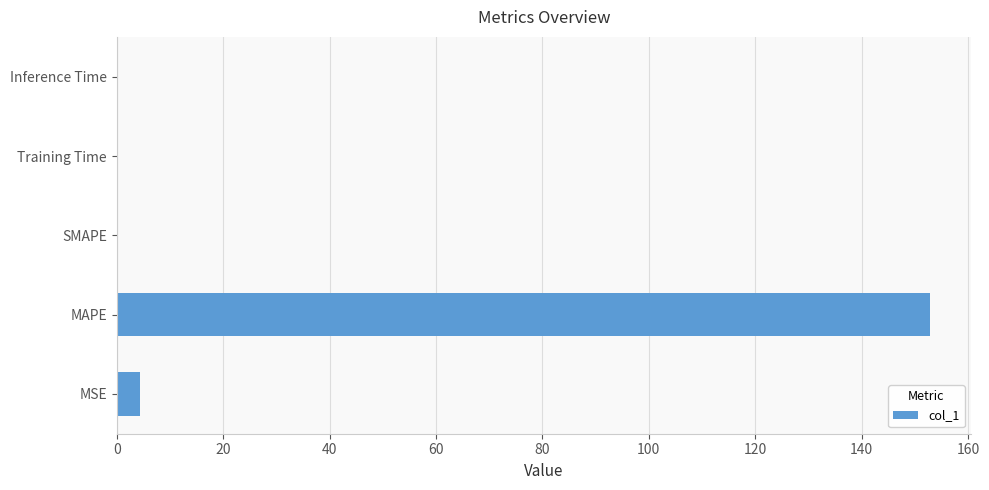

True or false: the data shows 53.7 at SMAPE.

False